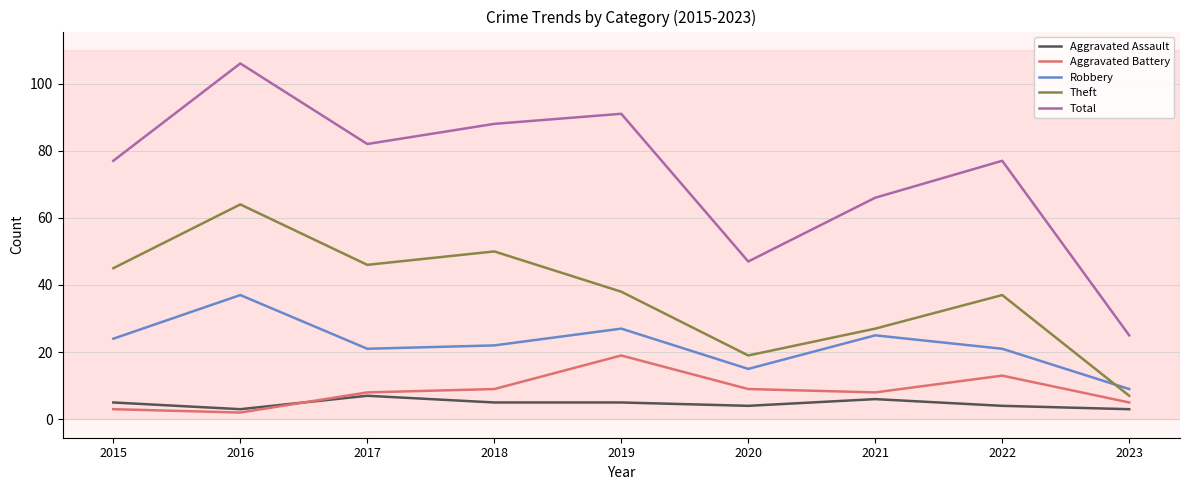

Reading left to right, list all the values displayed in this chart.

Aggravated Assault: 2015=5	2016=3	2017=7	2018=5	2019=5	2020=4	2021=6	2022=4	2023=3
Aggravated Battery: 2015=3	2016=2	2017=8	2018=9	2019=19	2020=9	2021=8	2022=13	2023=5
Robbery: 2015=24	2016=37	2017=21	2018=22	2019=27	2020=15	2021=25	2022=21	2023=9
Theft: 2015=45	2016=64	2017=46	2018=50	2019=38	2020=19	2021=27	2022=37	2023=7
Total: 2015=77	2016=106	2017=82	2018=88	2019=91	2020=47	2021=66	2022=77	2023=25